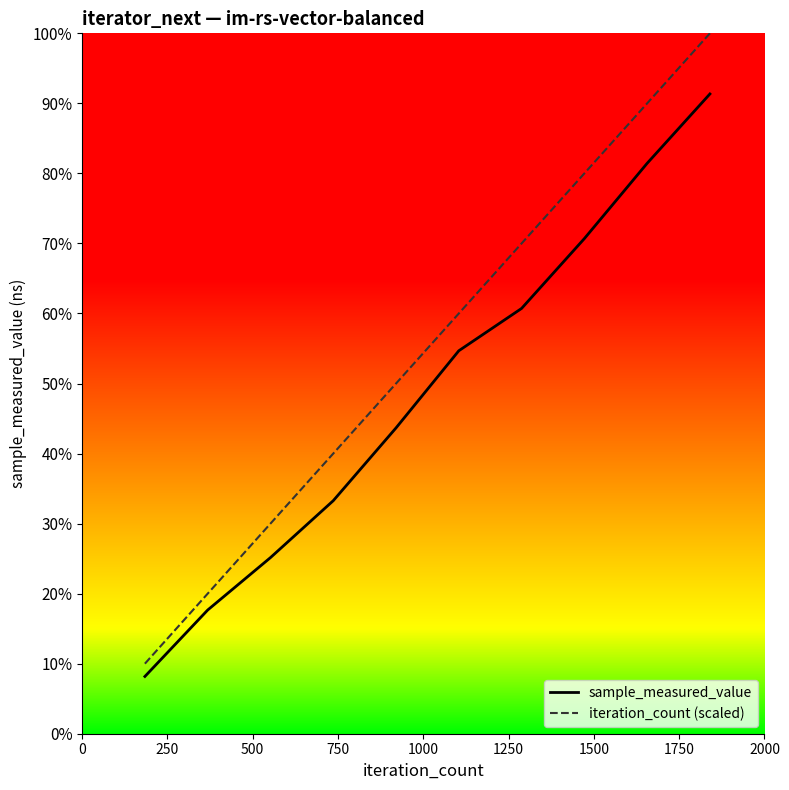

Is this an area chart (filled region under the line)?

No